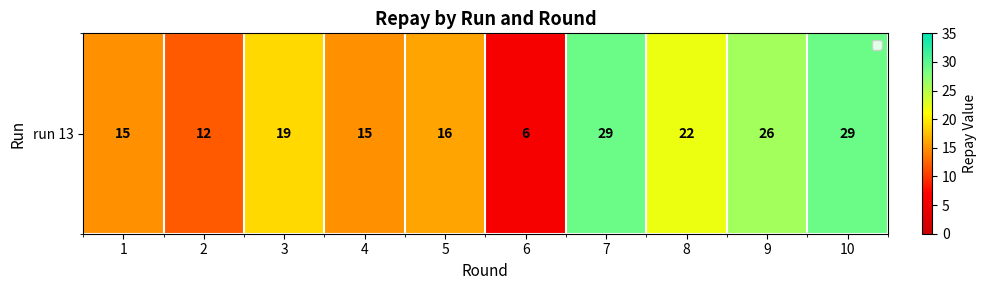

Where does the data first go above 19?

7